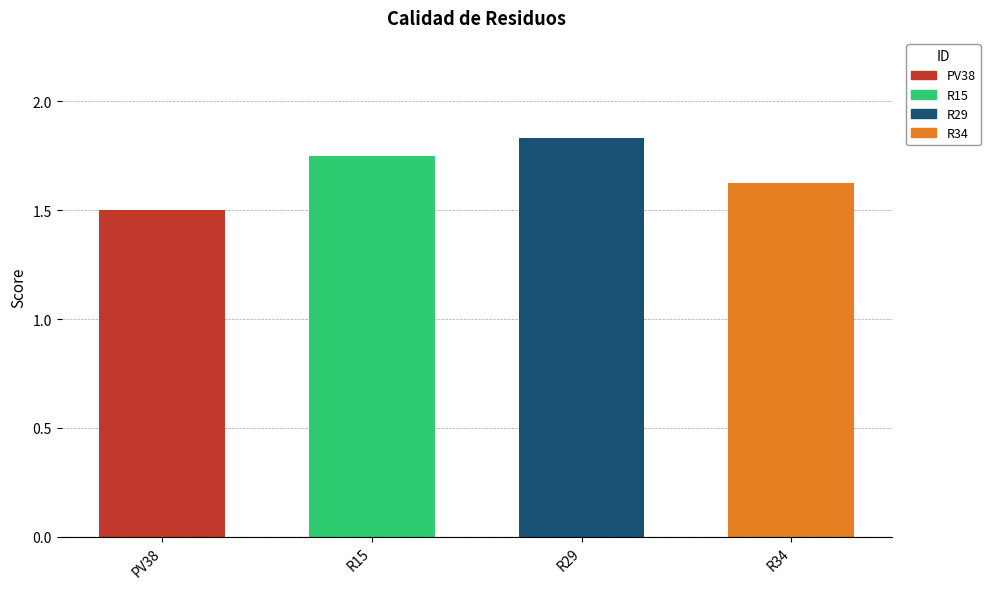

The chart shows a value of 0.7 at PV38. True or false?

False